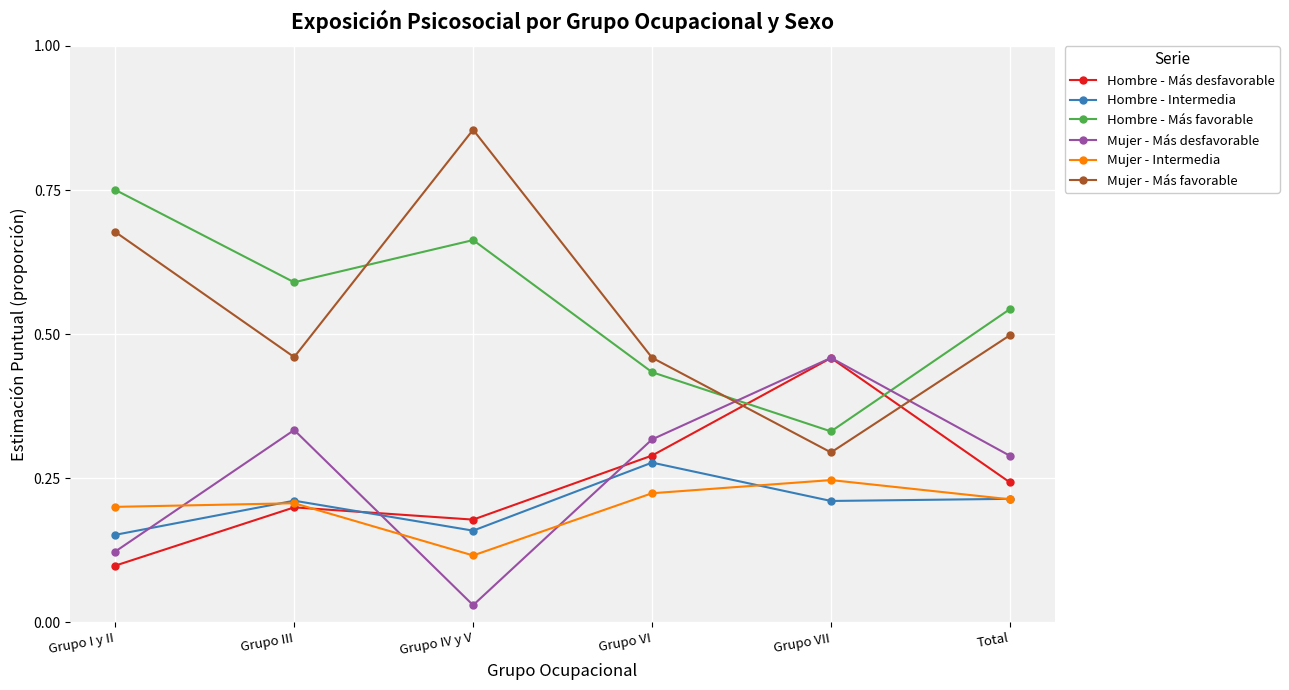

The Hombre - Más favorable series shows 1.0 at Grupo III. True or false?

False